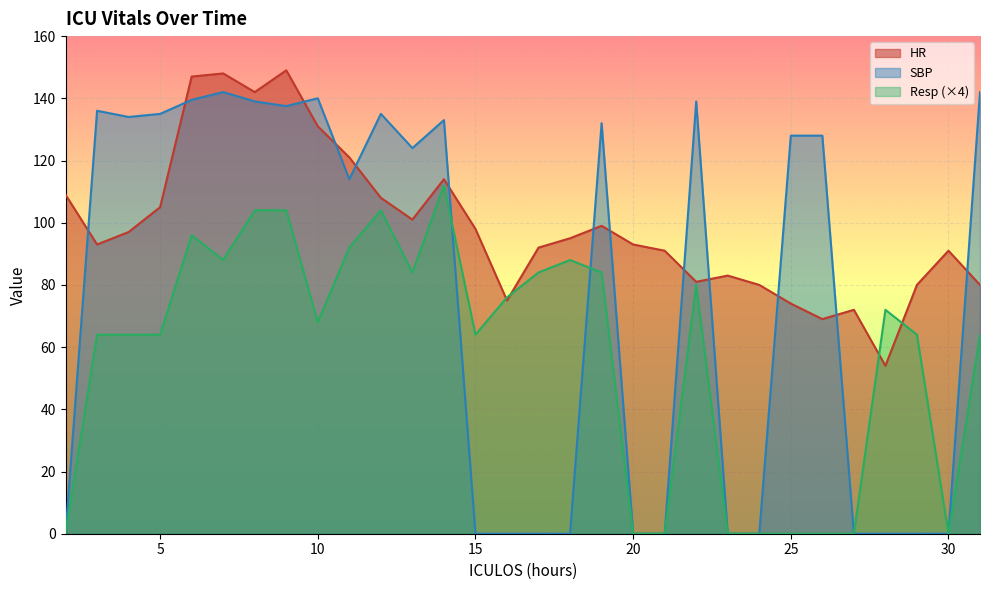

Which label corresponds to the smallest value in the chart?

2